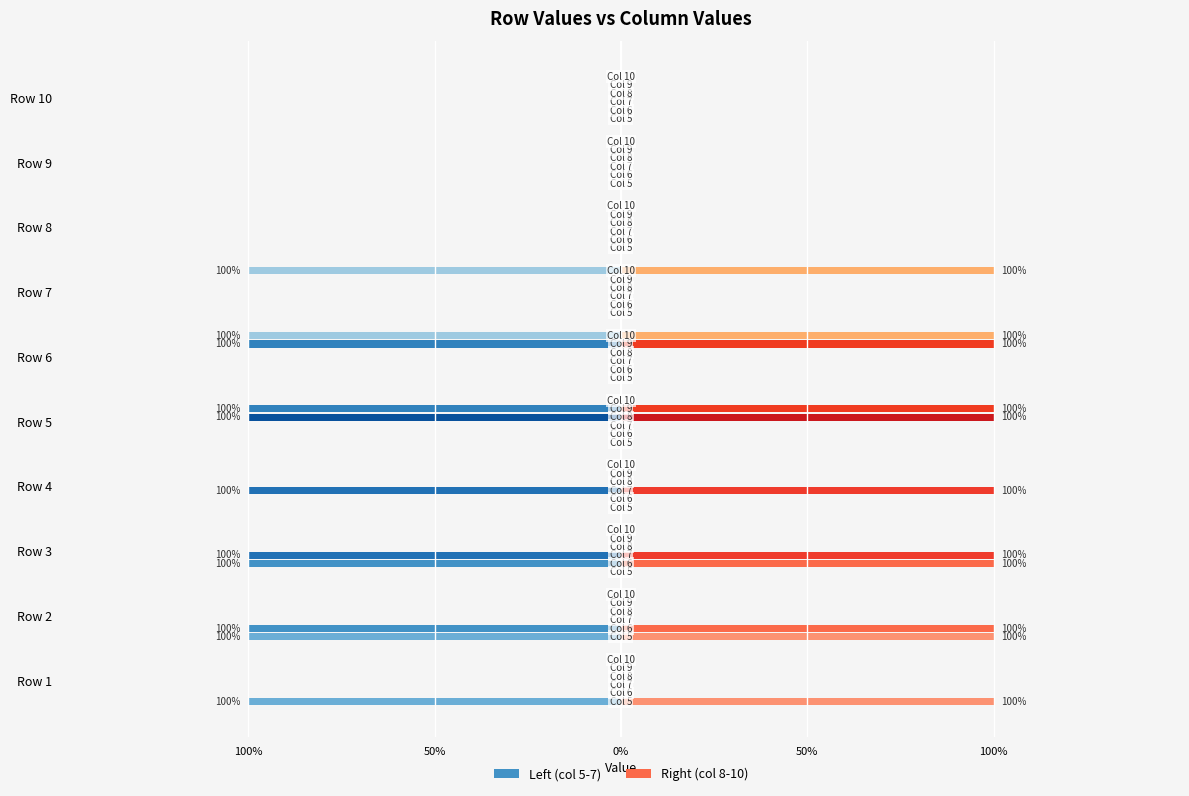

Where is 6 nearest to the value 0?

Row 1